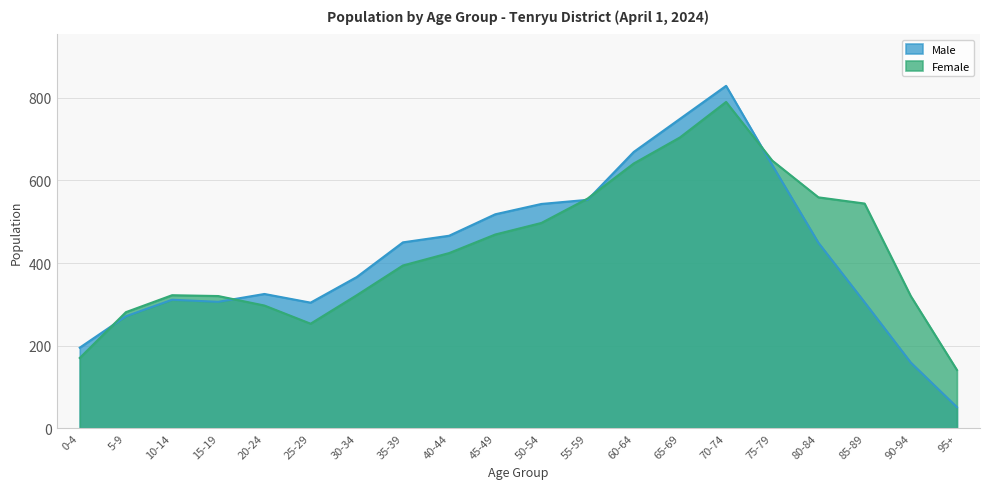

True or false: Female has more than 0 points higher than both neighbors.

True